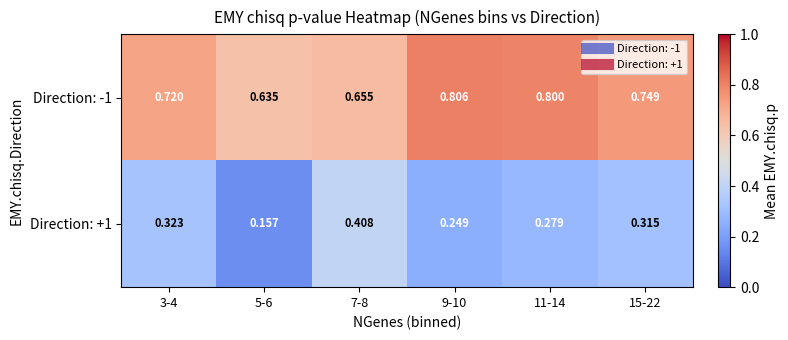

Is the value of Direction: -1 at 5-6 greater than the value of Direction: +1 at 3-4?

Yes